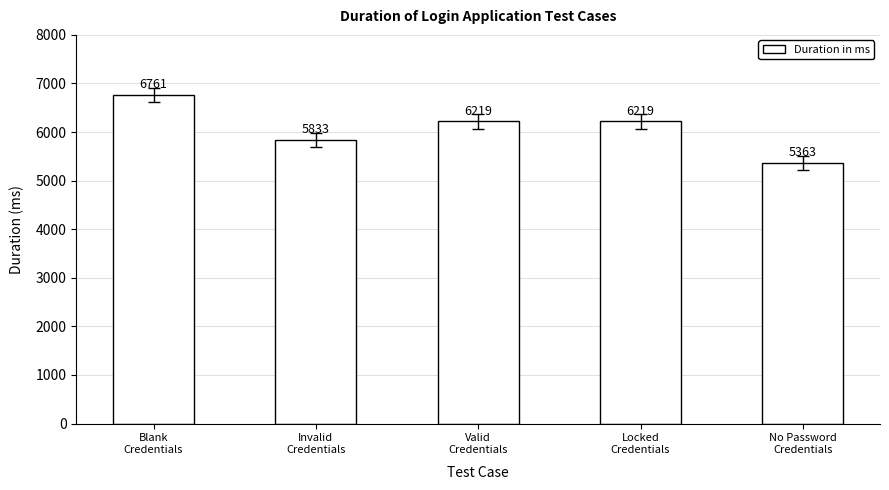

What is the average value?

6079